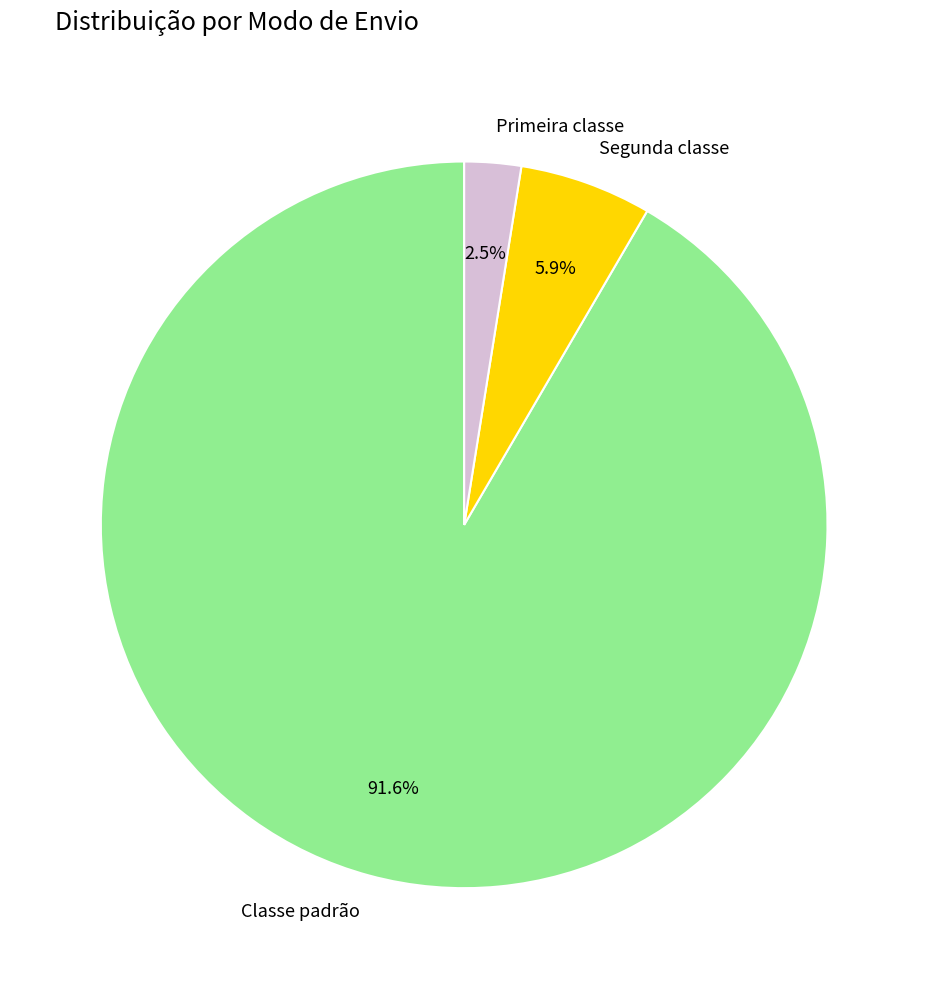

Rank the categories by value from lowest to highest.

Primeira classe, Segunda classe, Classe padrão